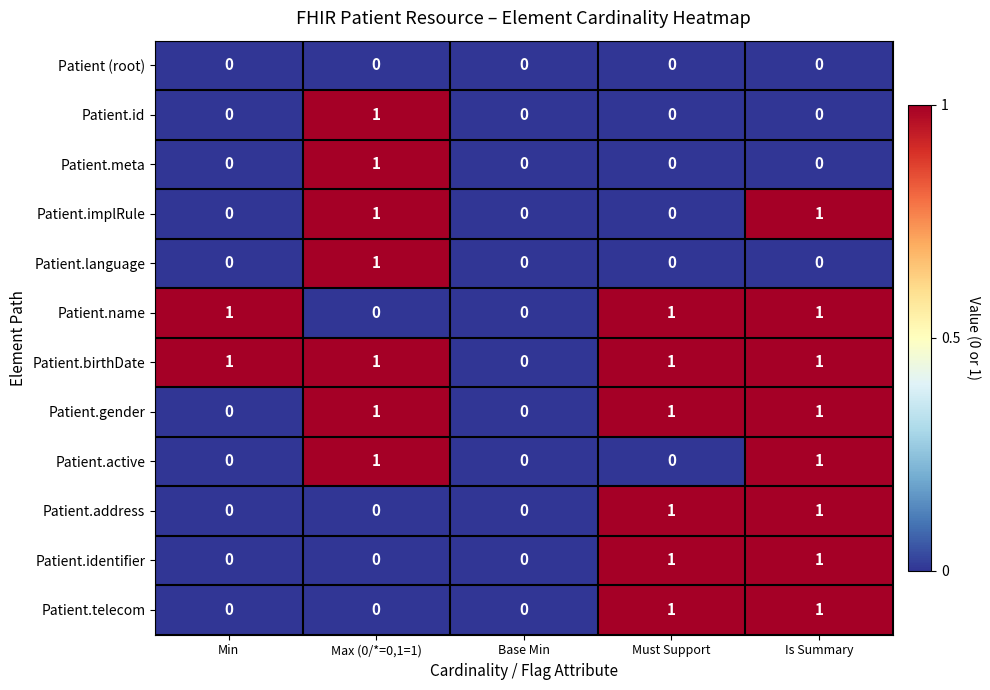

What is the total value across all series at Must Support?

6